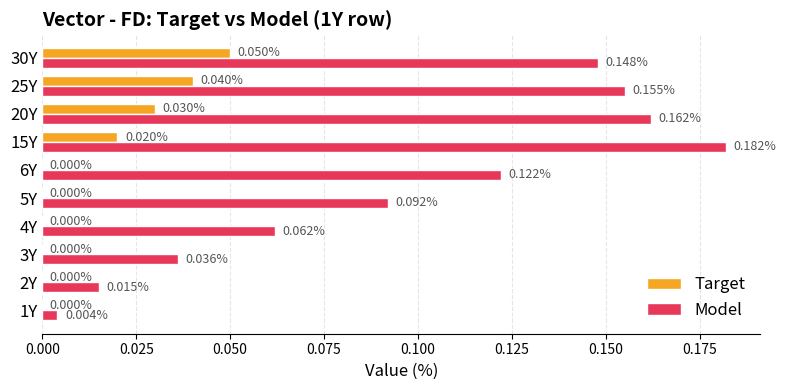

How many distinct data groups are displayed?

2